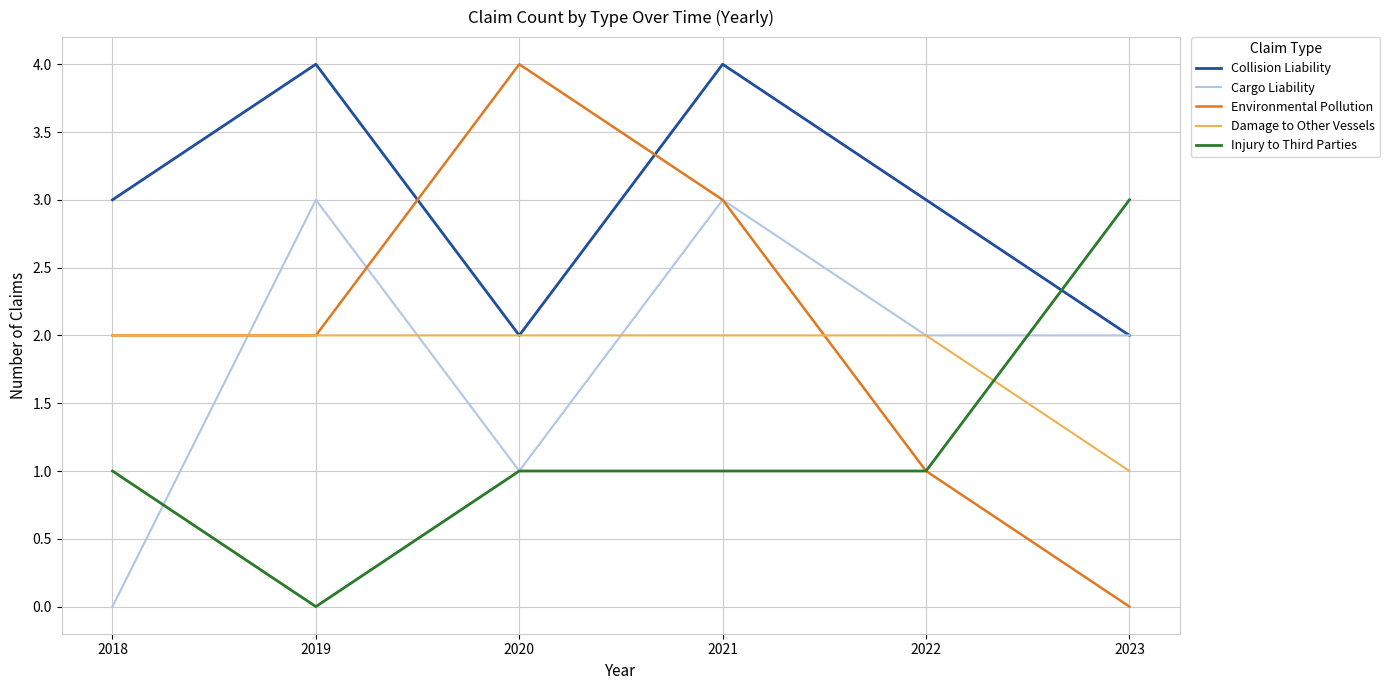

Where is the first local maximum for Cargo Liability?

2019